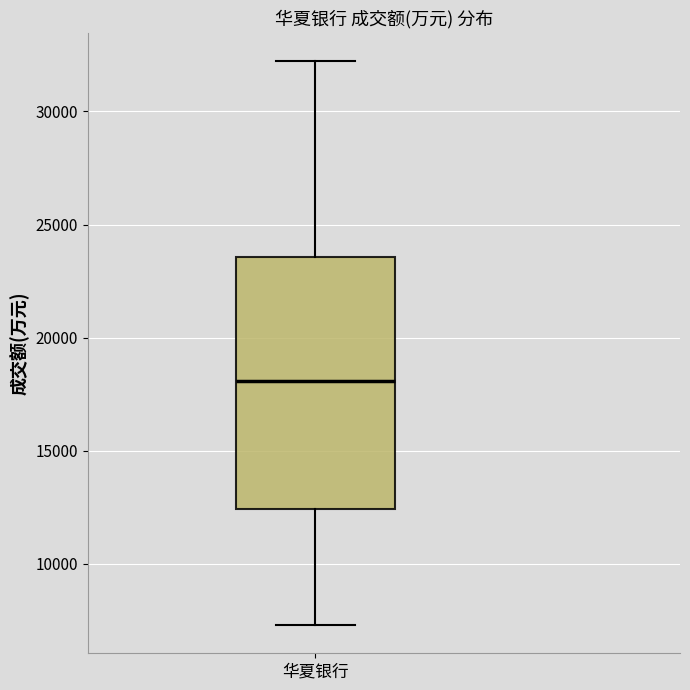

Where does the median line of the box for 华夏银行 sit on the y-axis? The values are not printed on the chart, so give them approximately, as read against the axis.

18000